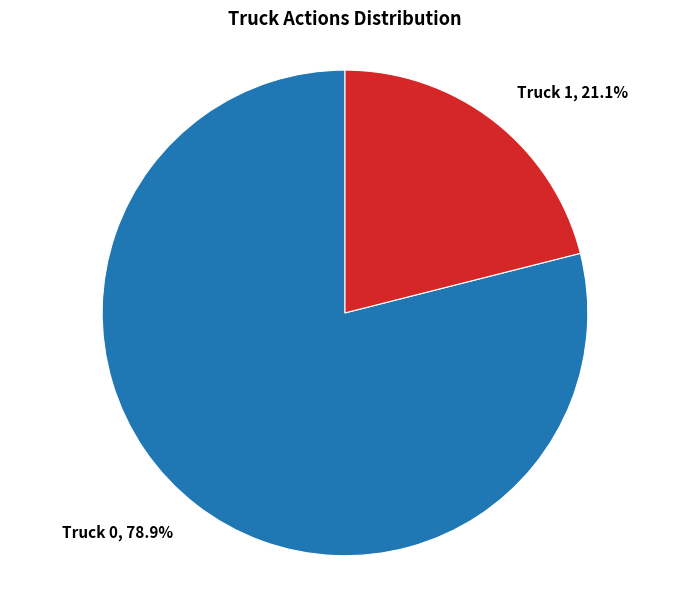

To the nearest percent, what is the combined percentage of Truck 1 and Truck 0?

100%